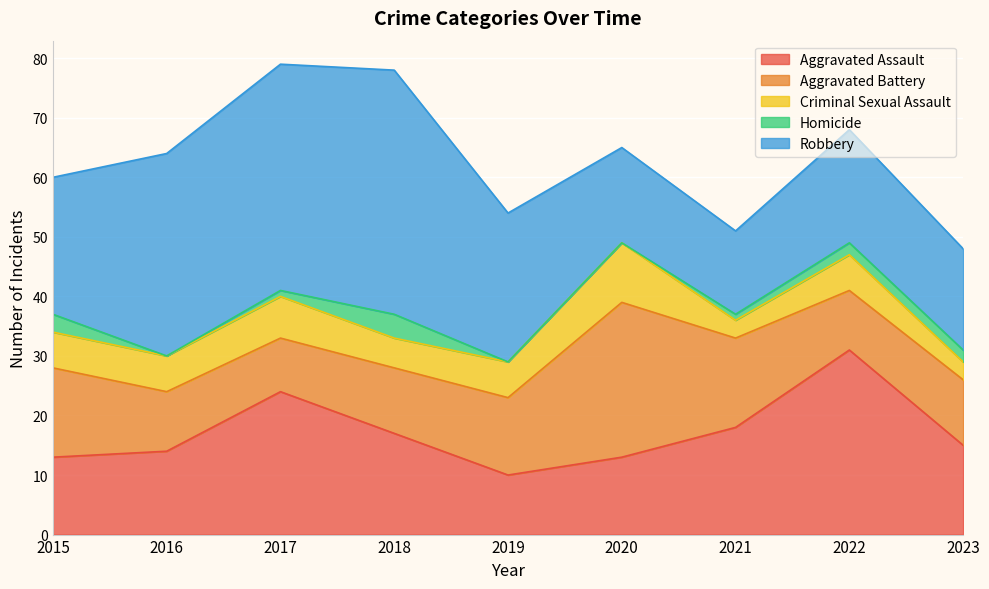

What is the difference between the second highest and minimum values in the Robbery series?

24